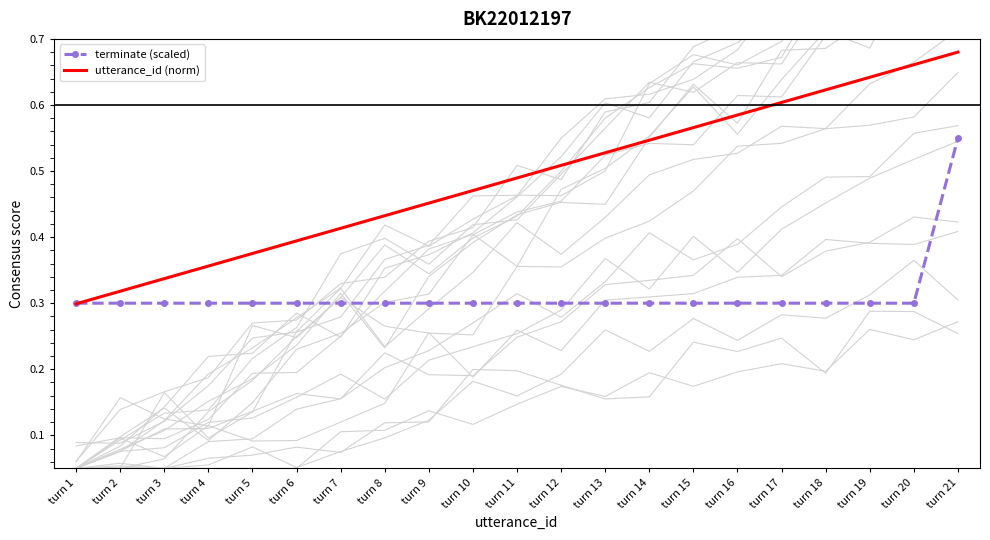

True or false: utterance_id (norm) has more than 0 points higher than both neighbors.

False